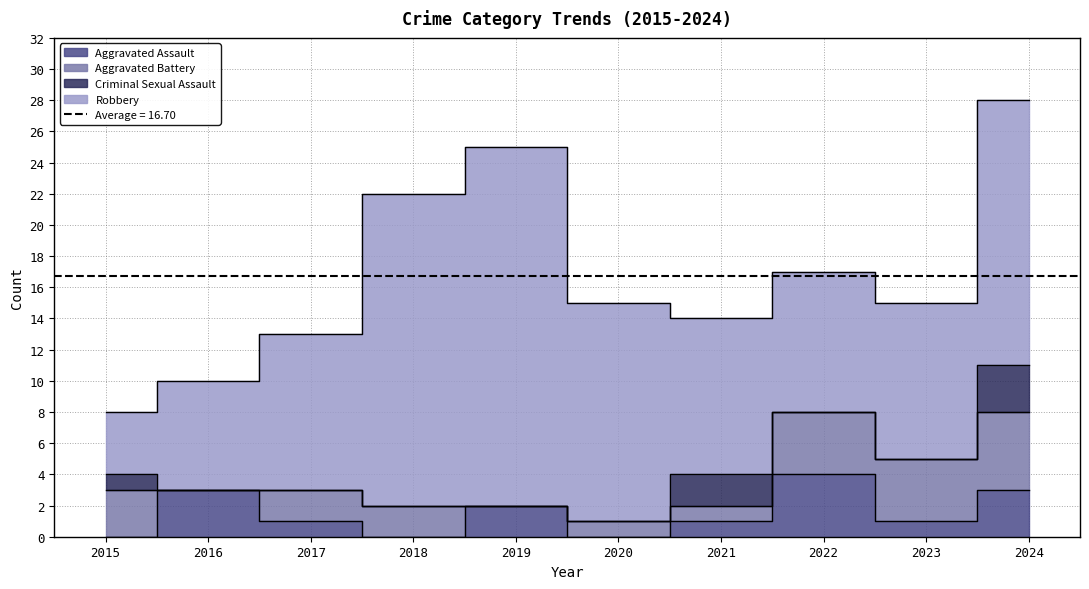

How many lines are shown in the chart?

4